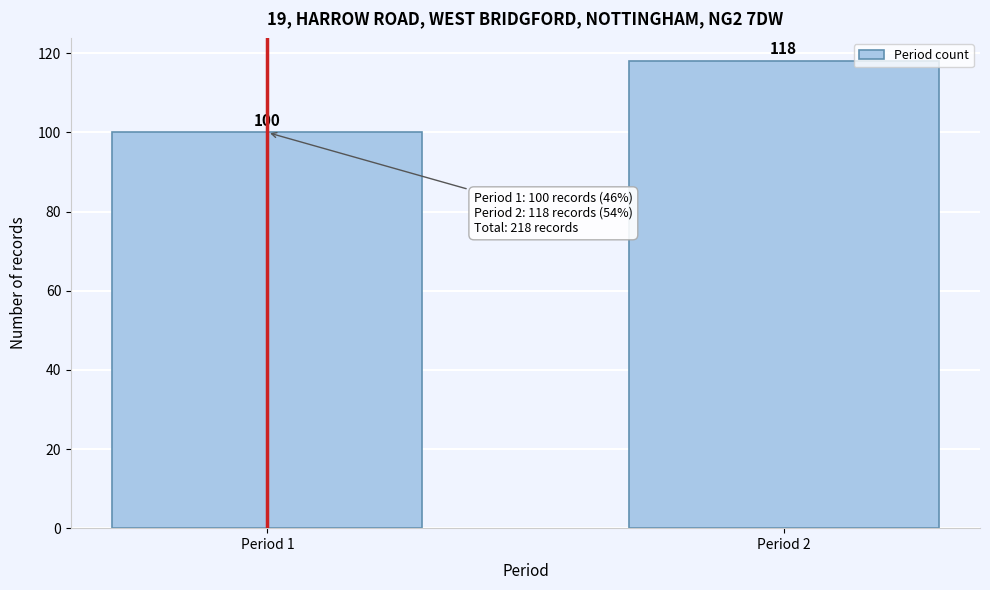

Reading left to right, what are all the values shown in this chart?

100	118